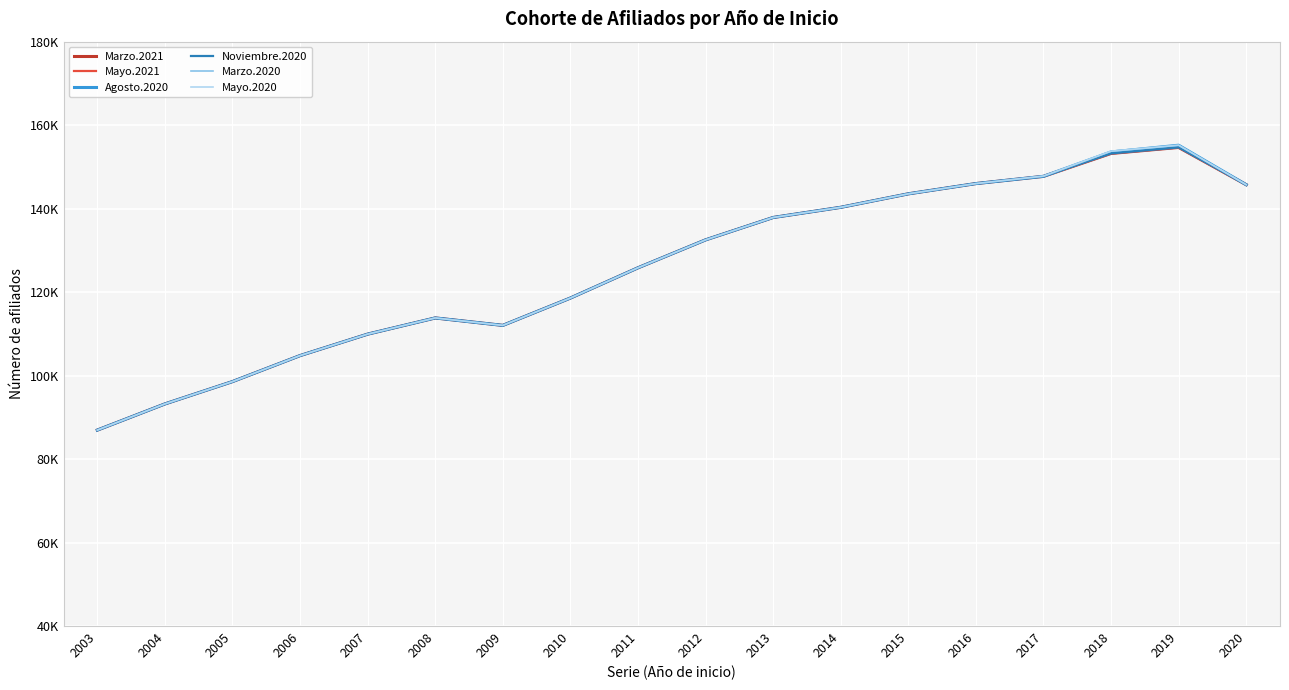

Which category has the highest value in the Noviembre.2020 series?

2019